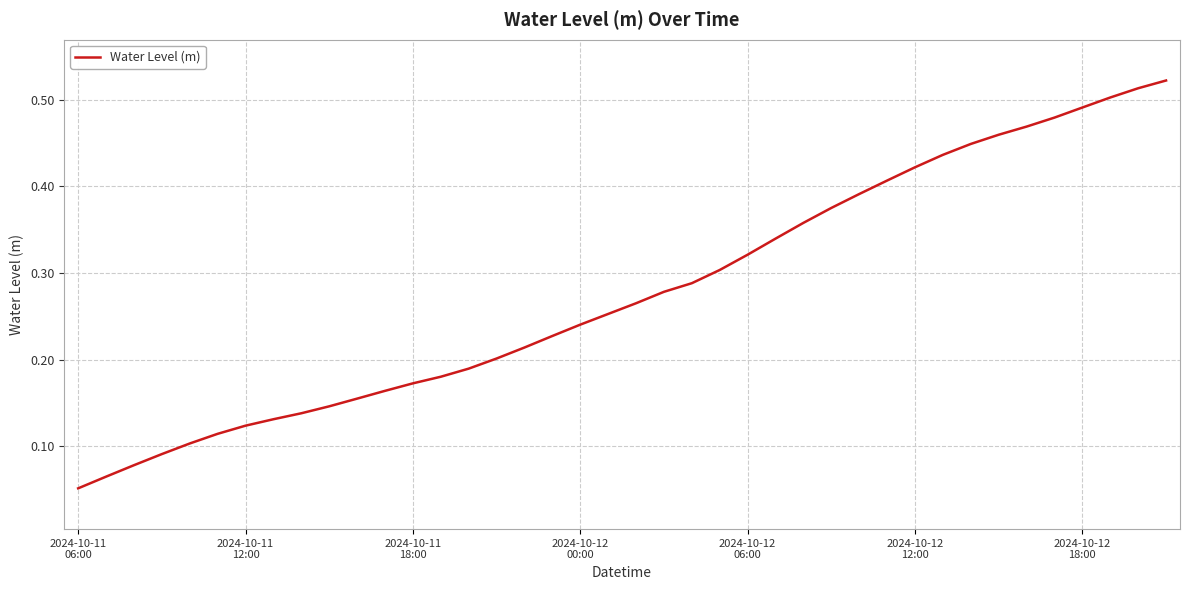

How many lines are shown in the chart?

1